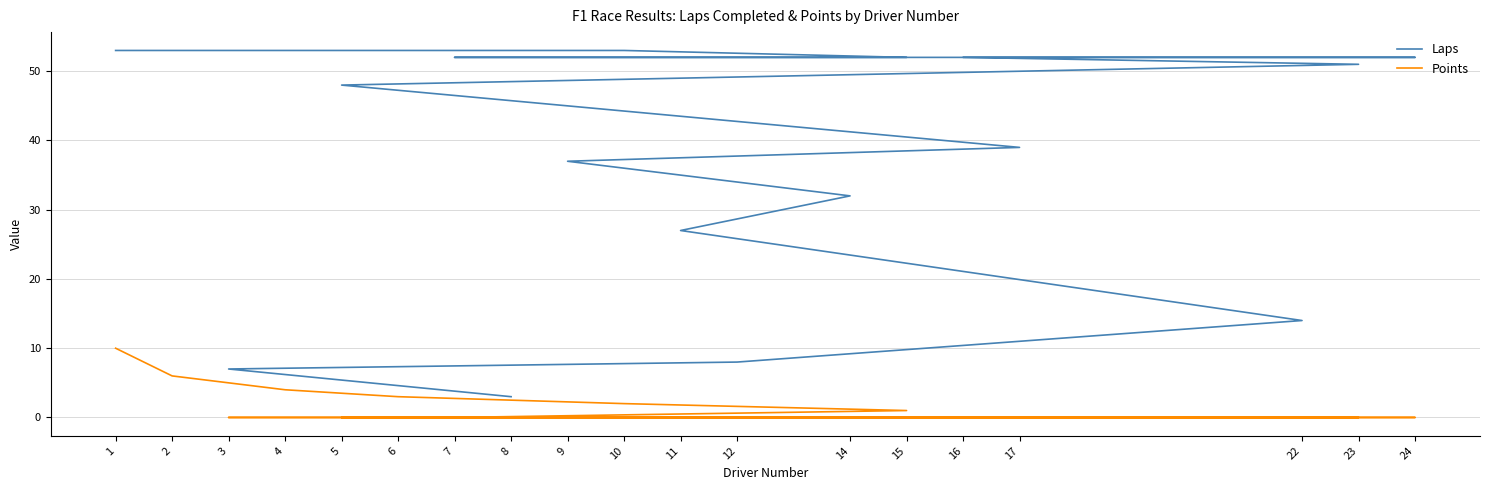

At how many categories does at least one series exceed 23?

15